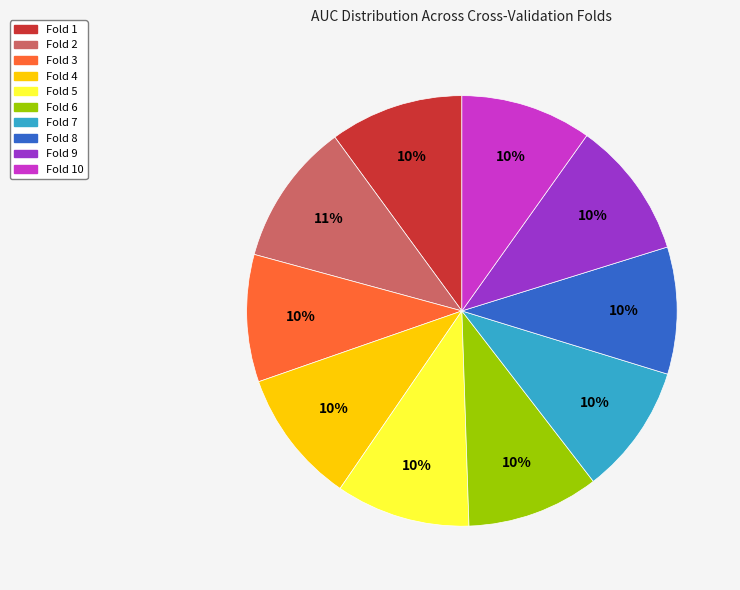

To the nearest percent, what is the difference between the largest and smallest slice percentages?

1%